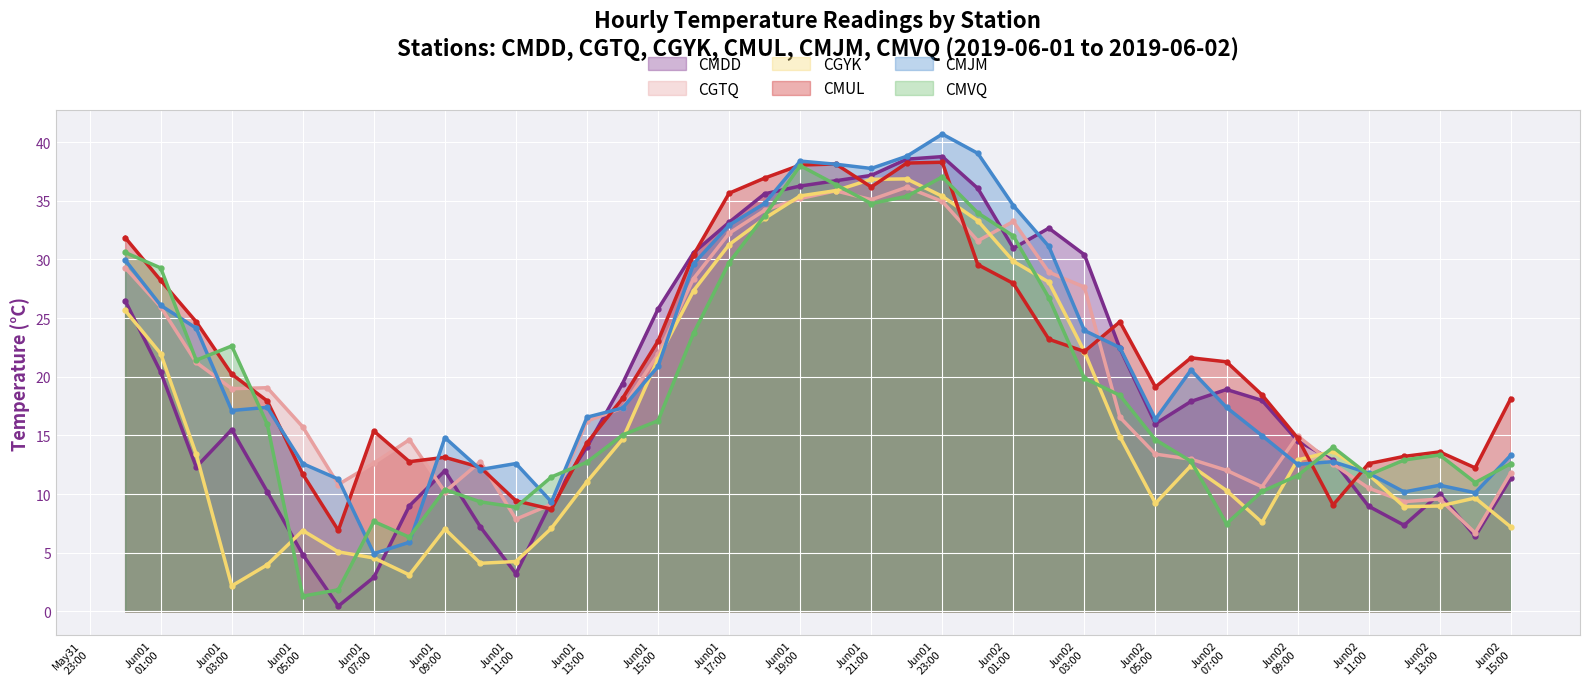

Reading right to left, what are all the values shown in this chart?

CMDD: 11.3	6.4	10.0	7.3	9.0	12.9	14.6	18.0	18.9	17.9	16.0	22.4	30.4	32.7	31.0	36.1	38.8	38.5	37.2	36.7	36.3	35.6	33.2	30.6	25.8	19.4	14.0	9.4	3.2	7.2	12.0	9.0	2.9	0.5	4.8	10.2	15.5	12.3	20.4	26.5
CGTQ: 11.8	6.7	9.6	9.4	10.5	12.6	15.0	10.6	12.0	13.0	13.4	16.6	27.6	28.9	33.2	31.6	35.0	36.2	35.1	35.9	35.2	34.2	32.2	28.4	21.9	17.4	16.2	9.1	7.9	12.8	10.2	14.6	12.6	10.8	15.7	19.1	19.0	21.2	26.0	29.3
CGYK: 7.2	9.7	9.0	8.9	11.7	13.7	12.9	7.6	10.3	12.4	9.2	14.9	22.1	28.1	29.9	33.3	35.4	36.9	36.8	35.9	35.4	33.5	31.3	27.4	21.6	14.7	11.1	7.1	4.3	4.1	7.0	3.1	4.6	5.1	6.9	4.0	2.2	13.4	22.0	25.7
CMUL: 18.1	12.2	13.6	13.2	12.6	9.1	14.8	18.5	21.3	21.6	19.1	24.7	22.2	23.2	28.0	29.6	38.3	38.2	36.2	38.1	38.0	36.9	35.6	30.4	23.1	18.2	14.4	8.7	9.4	12.3	13.1	12.8	15.4	6.9	11.7	17.9	20.2	24.7	28.2	31.9
CMJM: 13.3	10.1	10.8	10.2	11.8	12.8	12.5	15.0	17.4	20.6	16.4	22.5	23.9	31.1	34.6	39.0	40.7	38.8	37.8	38.1	38.4	34.8	32.9	29.6	20.9	17.3	16.6	9.3	12.6	12.1	14.8	5.9	4.9	11.3	12.6	17.4	17.1	24.1	26.1	29.9
CMVQ: 12.6	11.0	13.3	12.9	11.6	14.0	11.6	10.2	7.5	12.8	14.6	18.4	19.9	26.7	32.0	34.0	37.0	35.4	34.8	36.4	38.0	33.7	29.7	23.7	16.3	15.0	12.7	11.5	8.9	9.3	10.4	6.3	7.7	1.9	1.3	16.0	22.6	21.4	29.3	30.6